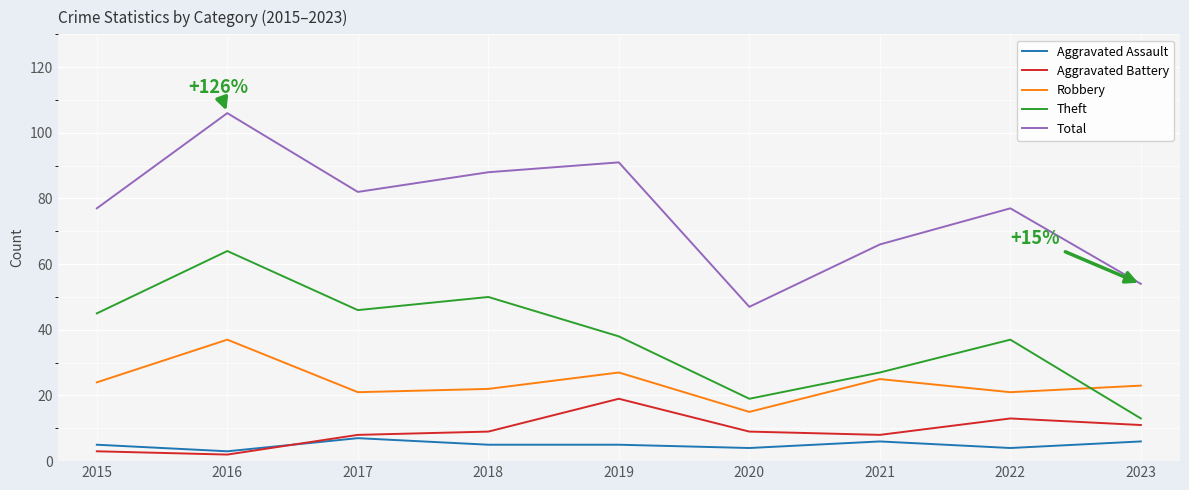

How many lines are shown in the chart?

5